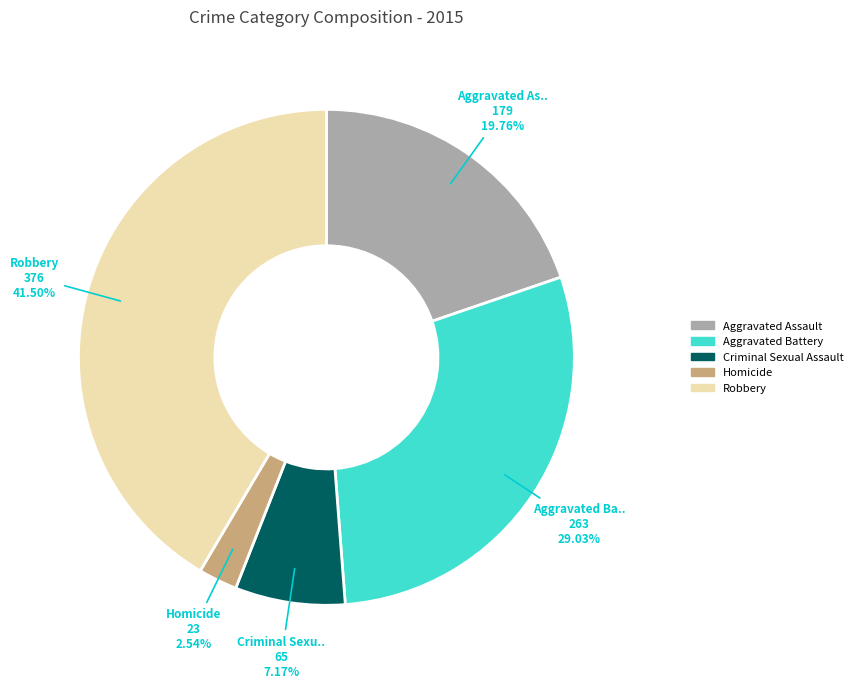

Is Criminal Sexual Assault the majority of the pie?

No